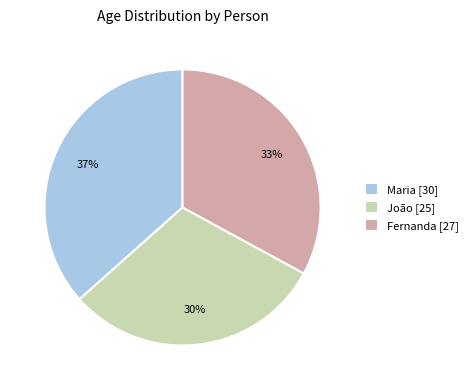

Is Fernanda the majority of the pie?

No